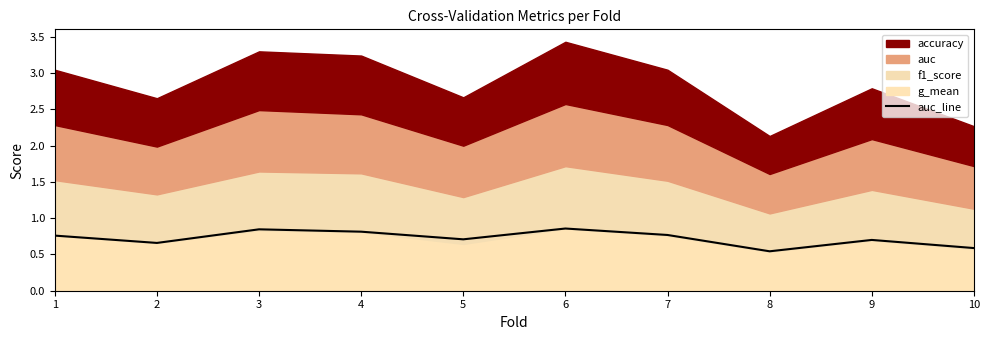

True or false: there are more than 2 points higher than both neighbors.

True